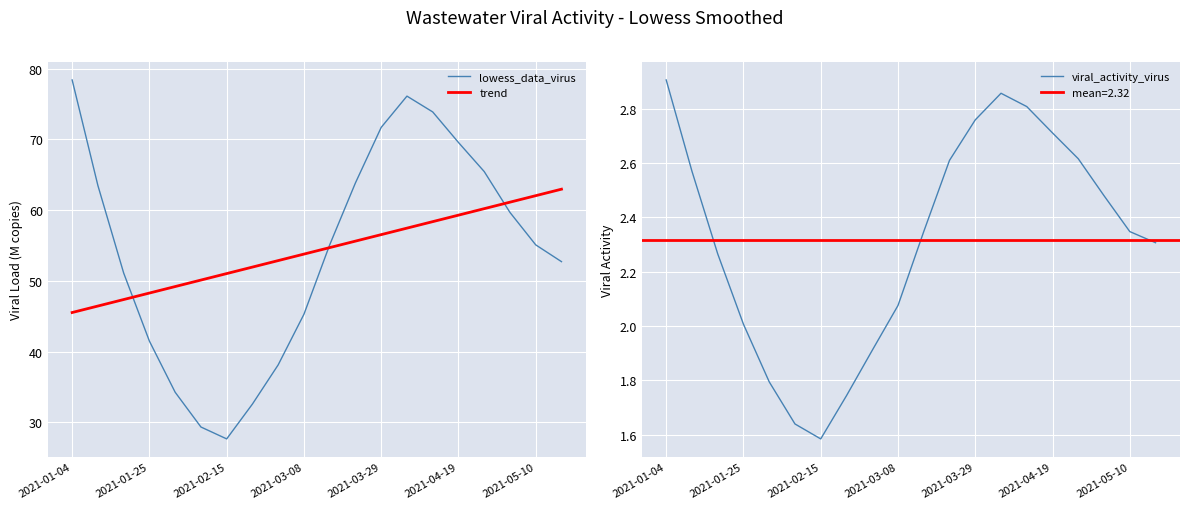

What are all the series names shown in the legend?

lowess_data_virus, trend, viral_activity_virus